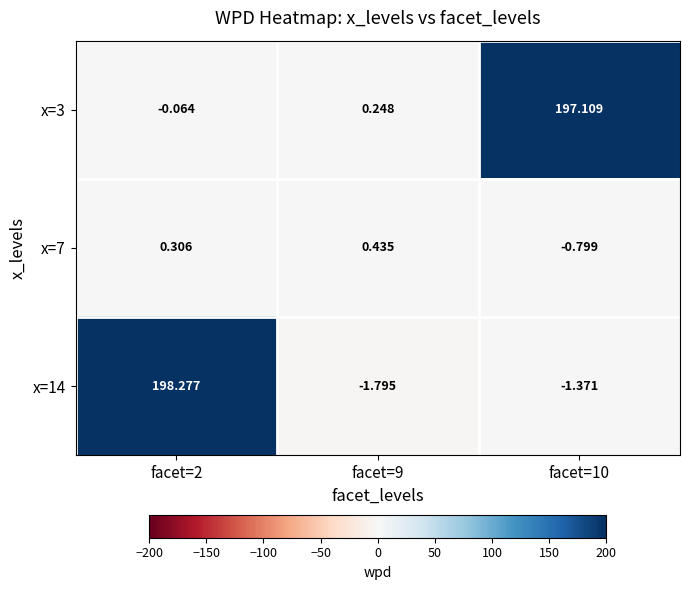

Is the value of x=14 at facet=2 greater than the value of x=7 at facet=2?

Yes